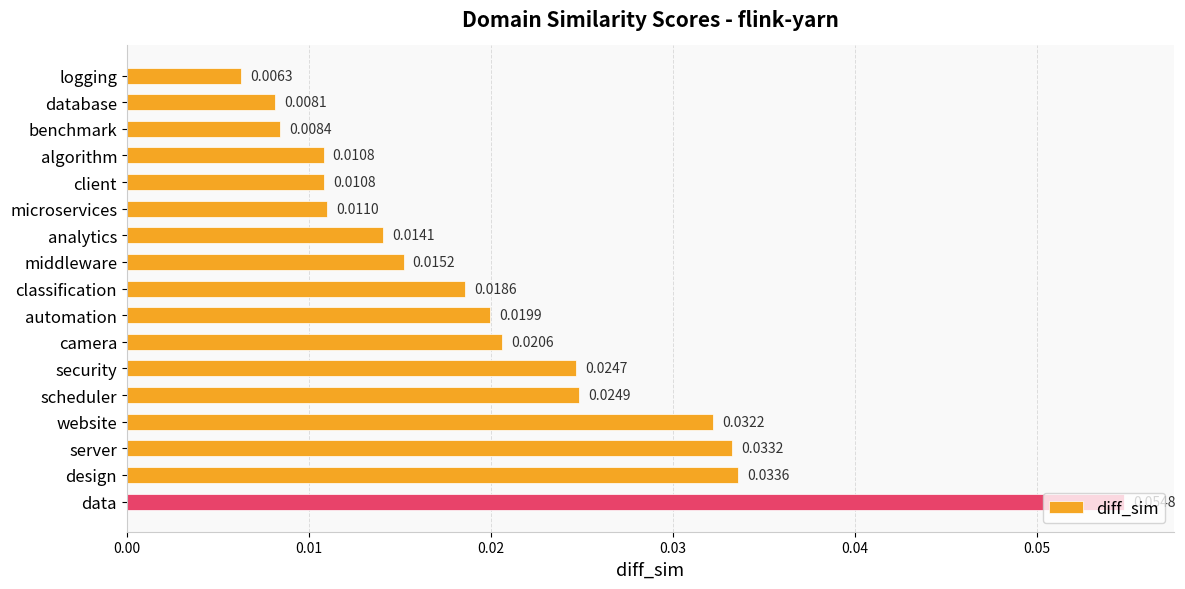

Which has a higher value, data or microservices?

data